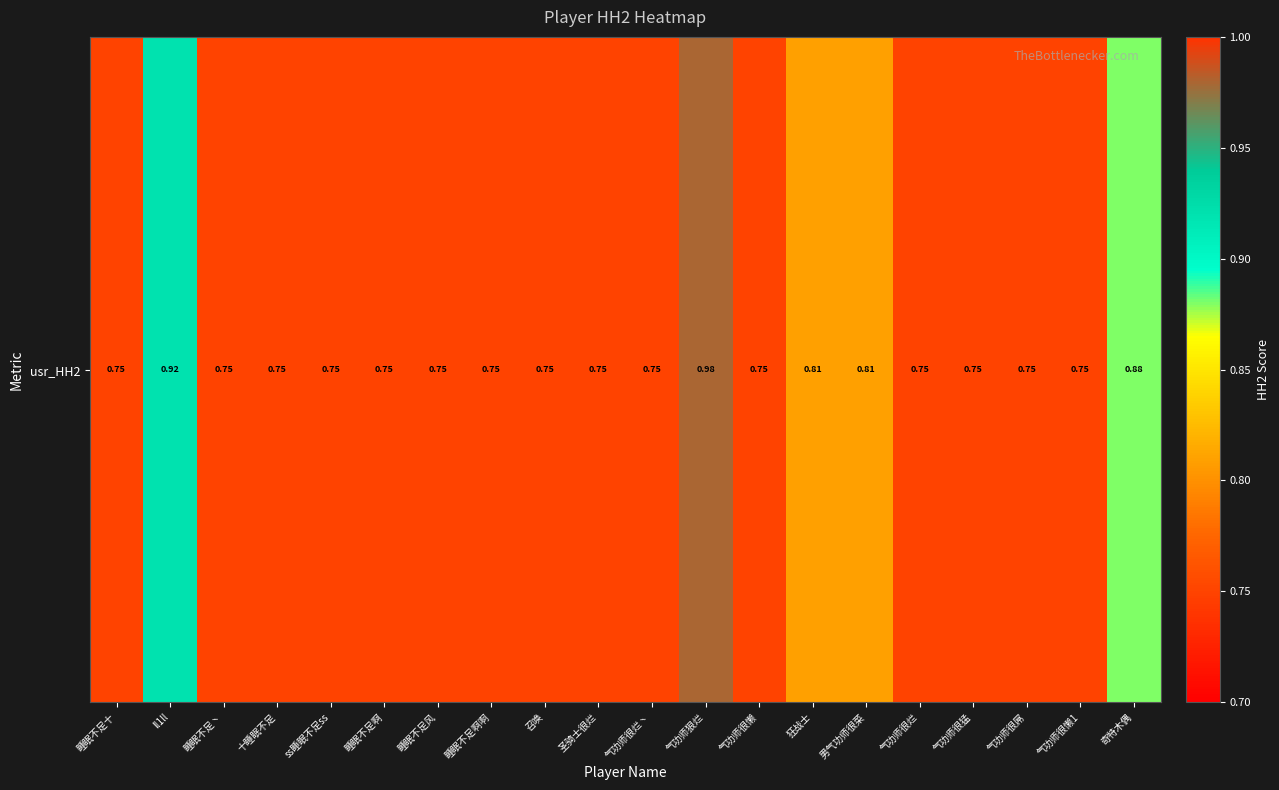

Is it true that the value at 气功师很屌 is 1.2?

False